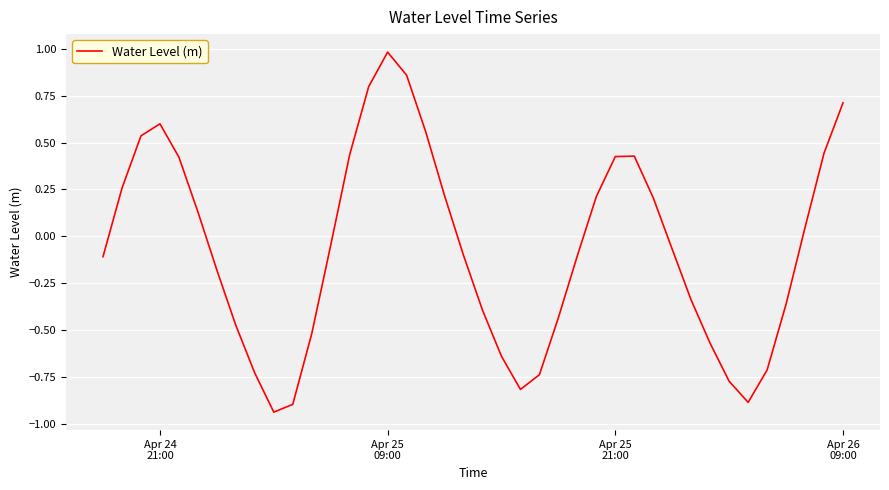

What is the difference between the maximum and minimum values?

1.9